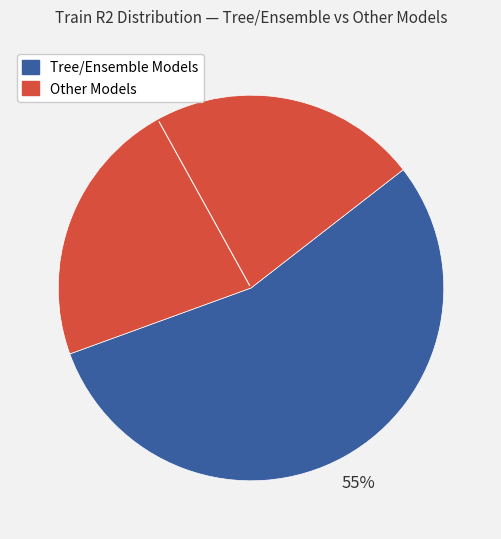

Is there a majority slice in this chart?

Yes